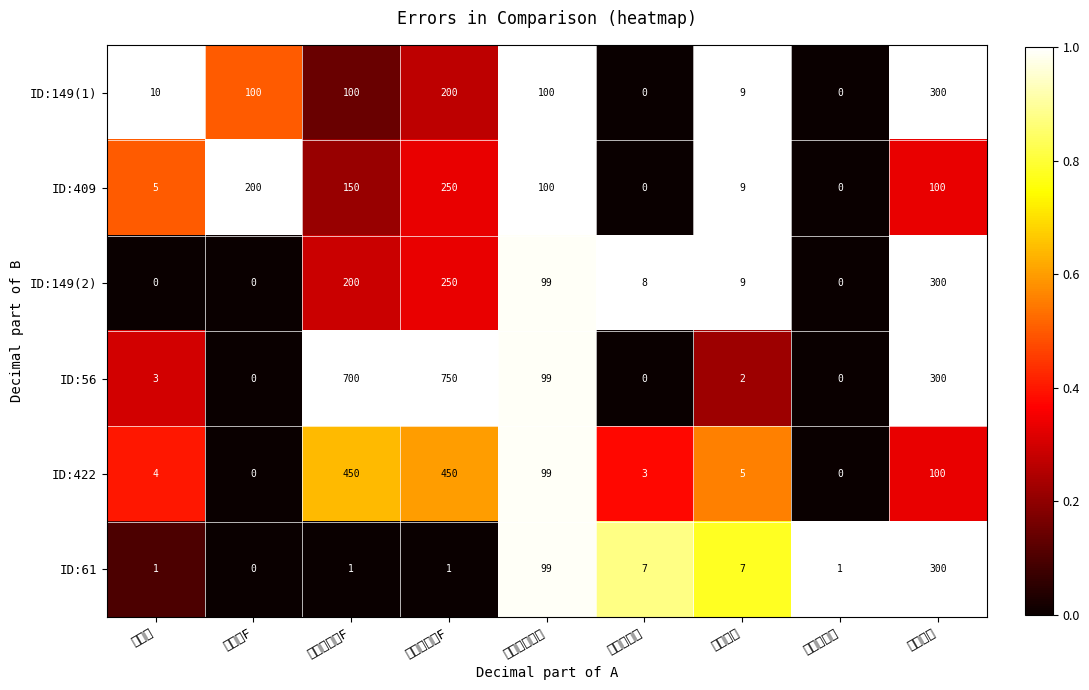

Which category has the lowest value across all series?

手前ライン